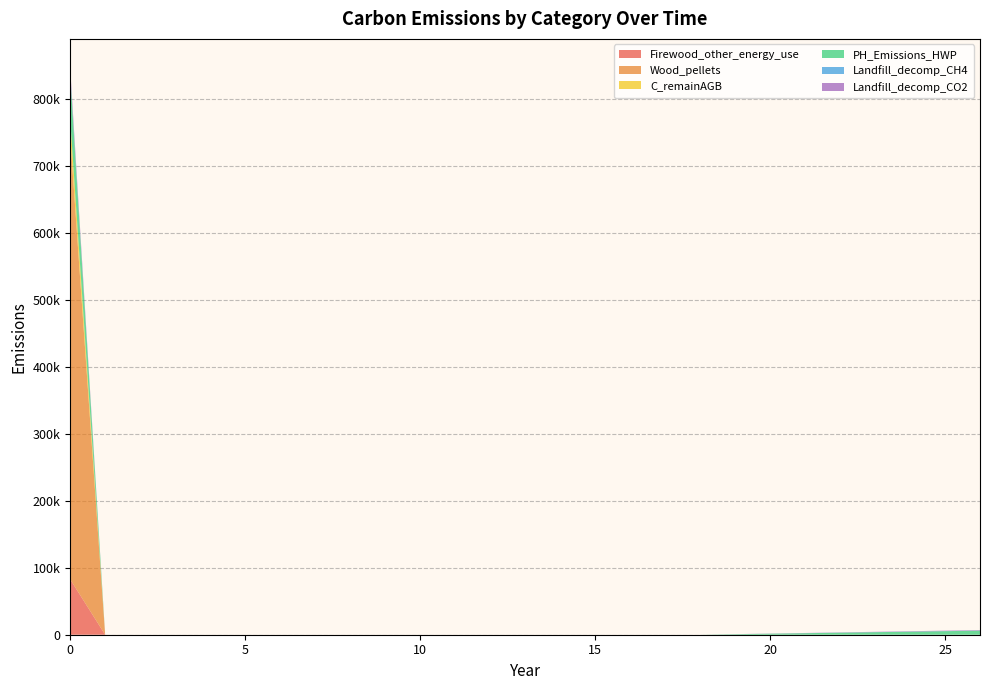

Reading left to right, transcribe all the data shown in this chart.

Firewood_other_energy_use: 82854.2	0.0	0.0	0.0	0.0	0.0	0.0	0.0	0.0	0.0	0.0	0.0	0.0	0.0	0.0	0.0	0.0	0.0	0.0	0.0
Wood_pellets: 662833.7	0.0	0.0	0.0	0.0	0.0	0.0	0.0	0.0	0.0	0.0	0.0	0.0	0.0	0.0	0.0	0.0	0.0	0.0	0.0
C_remainAGB: 25791.2	0.0	0.0	0.0	0.0	0.0	0.0	0.0	0.0	0.0	0.0	0.0	0.0	0.0	0.0	0.0	0.0	0.0	0.0	0.0
PH_Emissions_HWP: 66379.0	0.0	0.0	0.0	0.0	0.0	0.0	0.0	0.0	0.0	0.0	0.0	0.0	0.0	0.0	0.0	0.0	0.0	0.0	6055.6
Landfill_decomp_CH4: 2711.6	0.0	0.0	0.0	0.0	0.0	0.0	0.0	0.0	0.0	0.0	0.0	0.0	0.0	0.0	0.0	0.0	0.0	0.0	247.4
Landfill_decomp_CO2: 7456.9	0.0	0.0	0.0	0.0	0.0	0.0	0.0	0.0	0.0	0.0	0.0	0.0	0.0	0.0	0.0	0.0	0.0	0.0	680.3